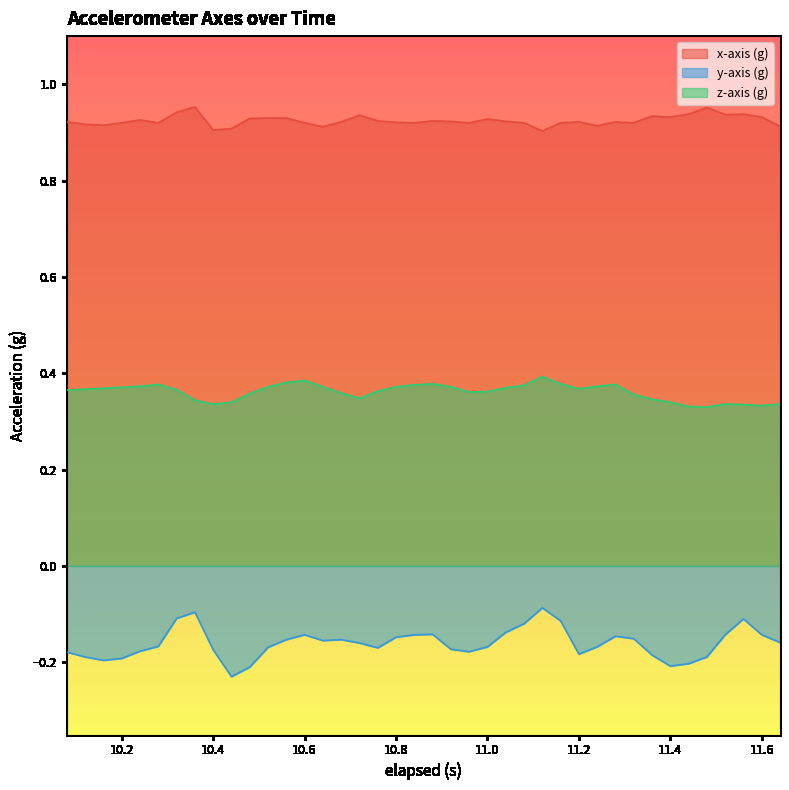

How many lines are shown in the chart?

3